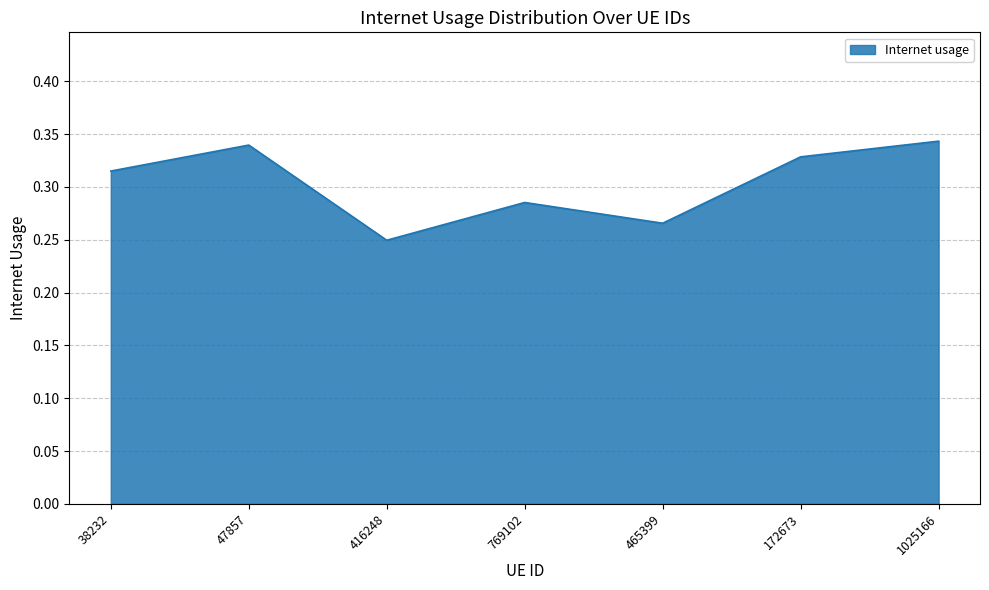

At which category does the data reach its first local valley?

416248